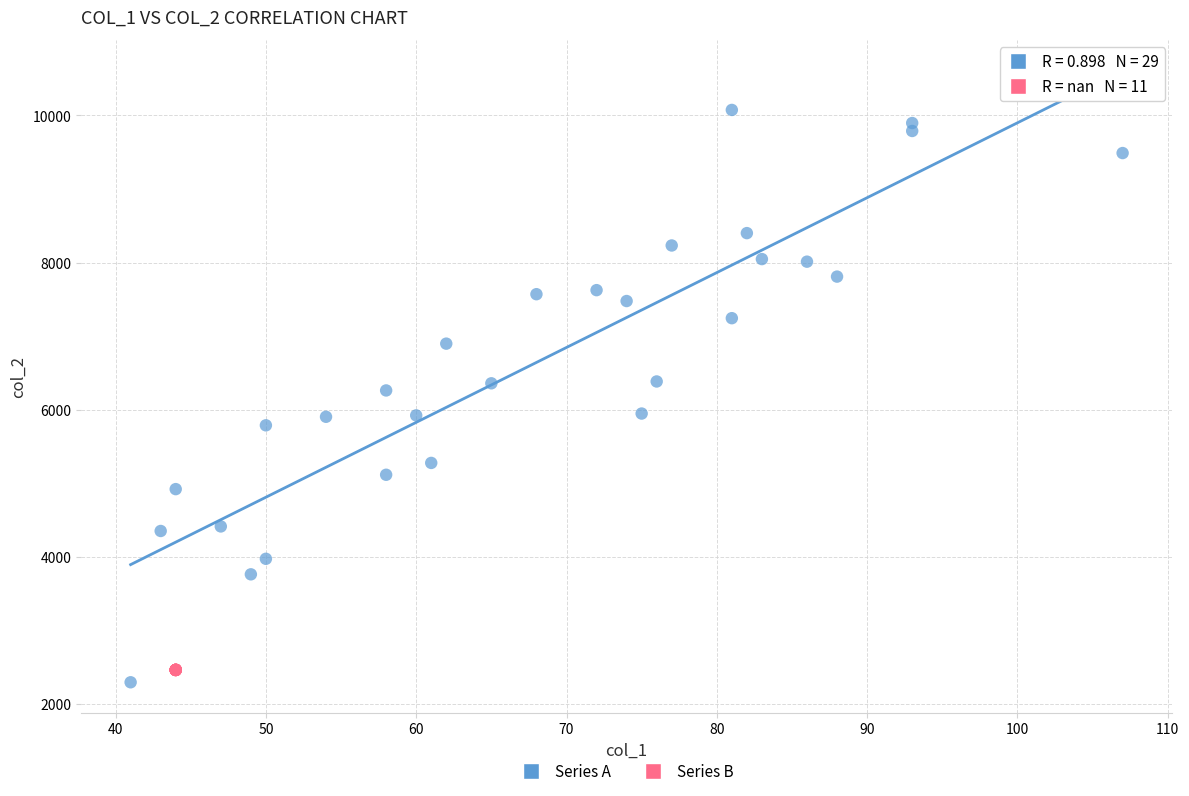

Which series reaches the maximum Y coordinate?

Series A